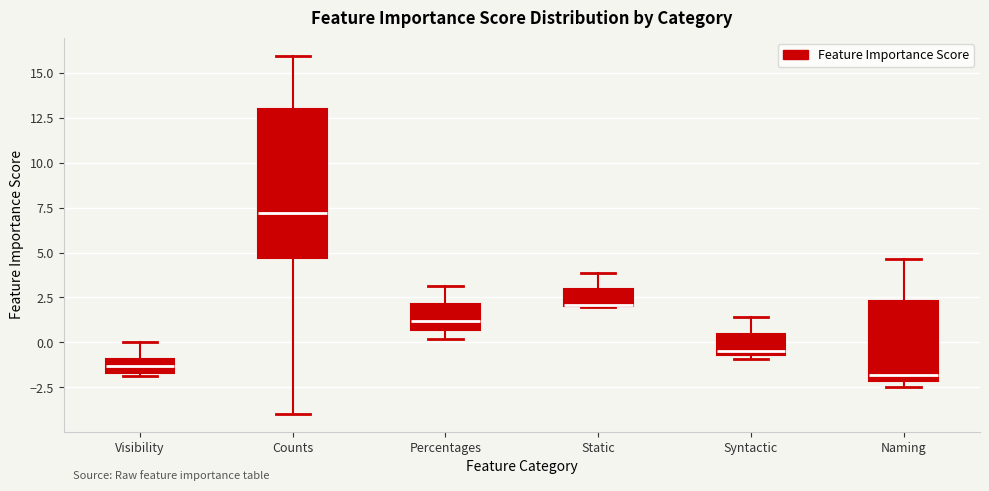

Where is the lower edge of the box for Syntactic on the y-axis? The values are not printed on the chart, so give them approximately, as read against the axis.

-0.5